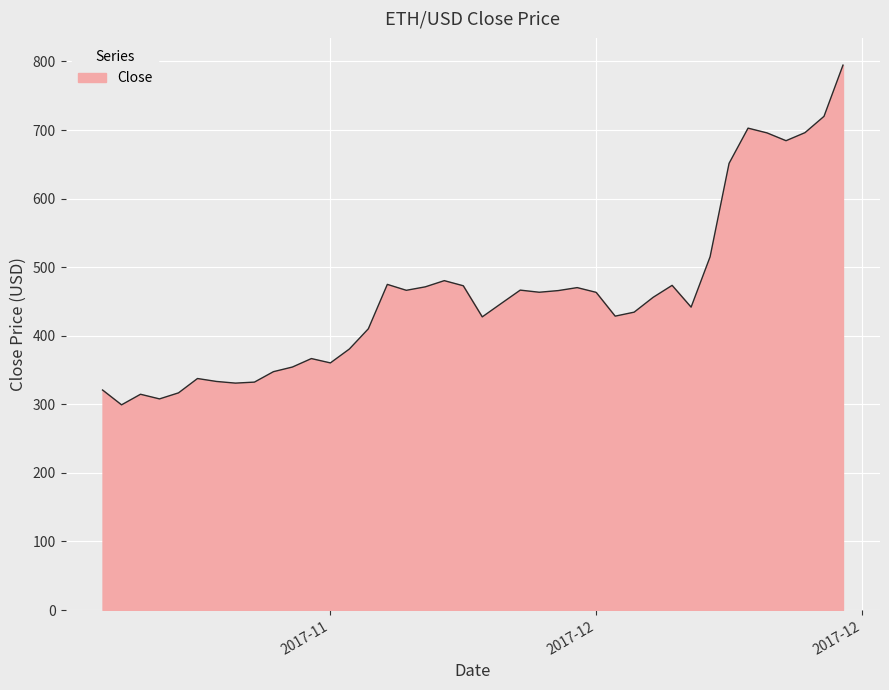

What is the smallest value displayed?

299.3